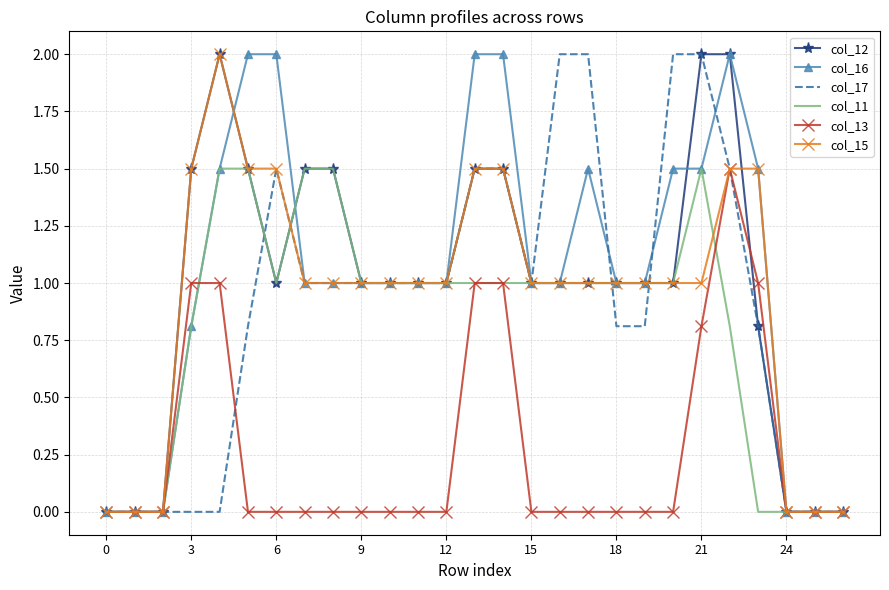

What is the maximum value shown in the chart?

2.0